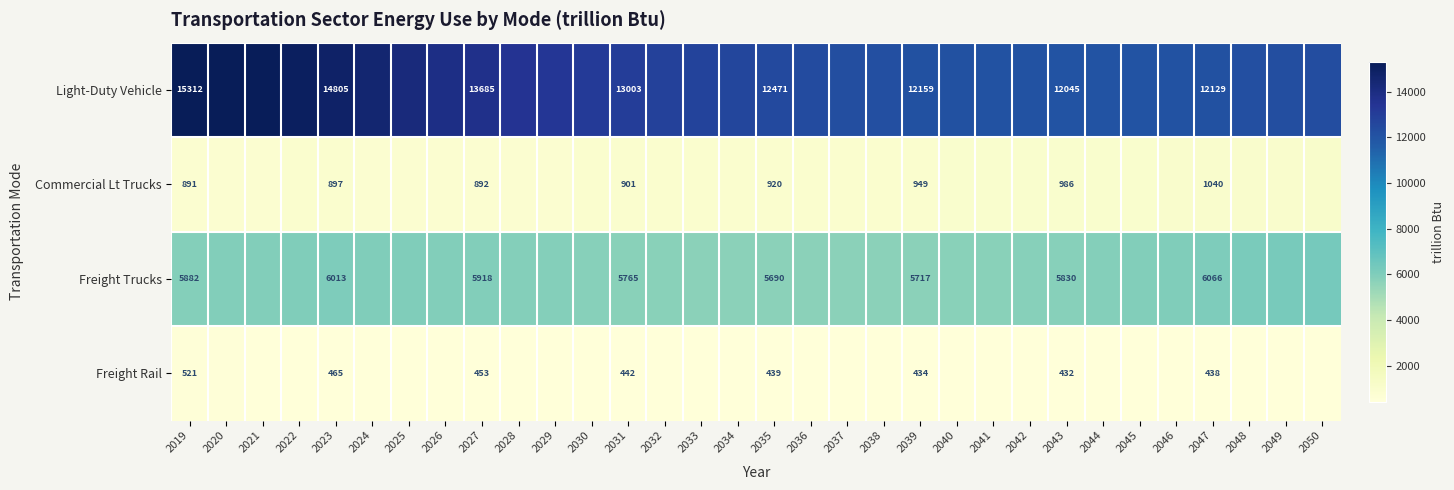

Rank the series at 2019 from highest to lowest value.

Light-Duty Vehicle, Freight Trucks, Commercial Lt Trucks, Freight Rail